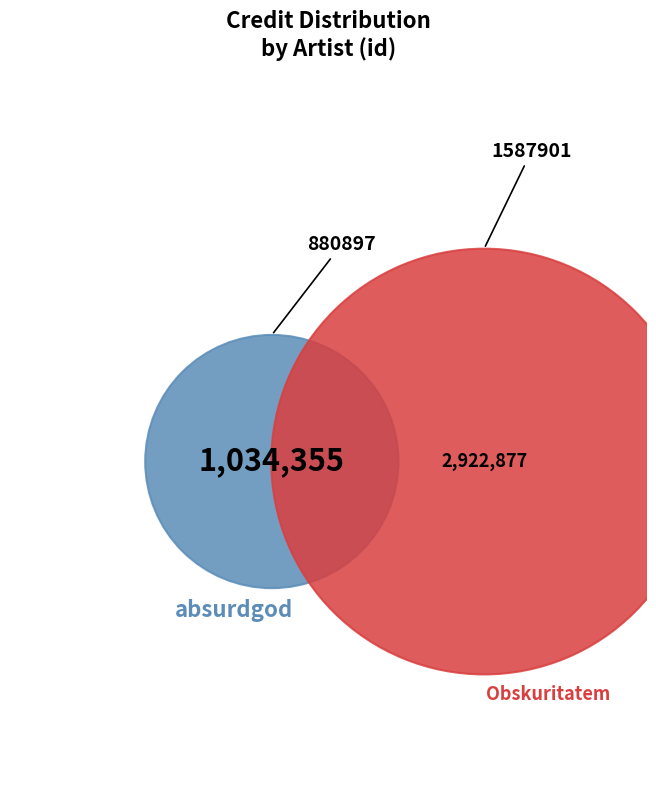

How many slices are in this pie chart?

2